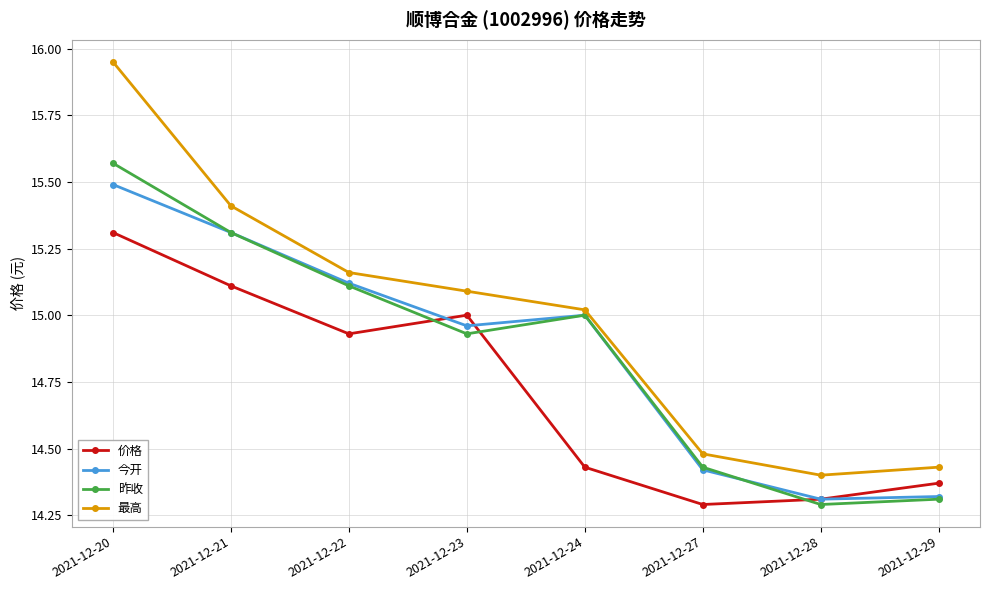

What is the difference between the maximum and second lowest values in the 最高 series?

1.5